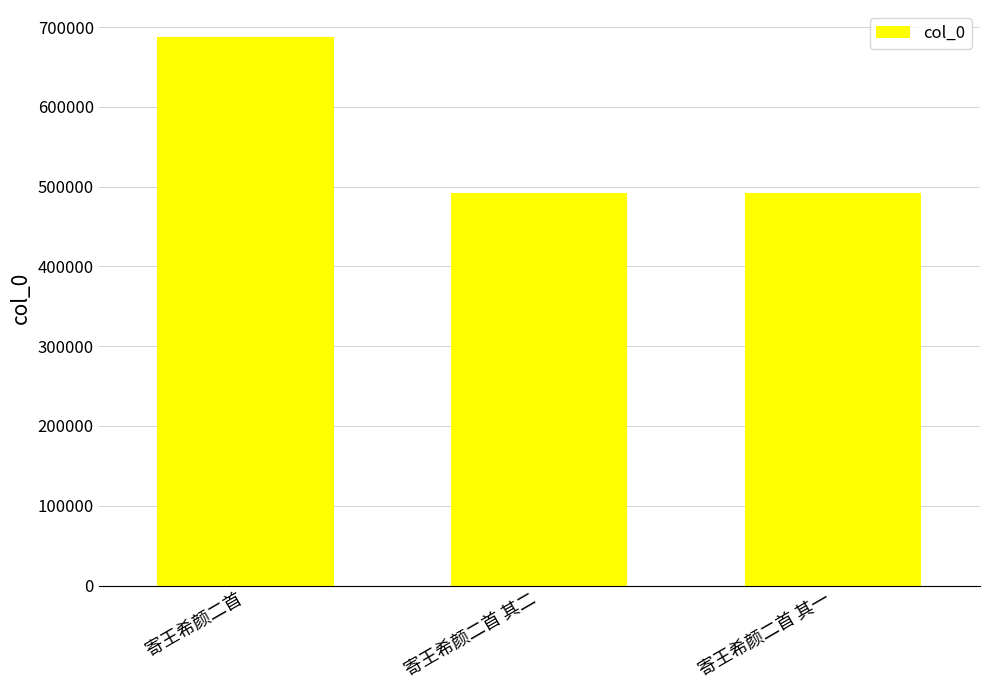

Count the number of categories in the chart.

3